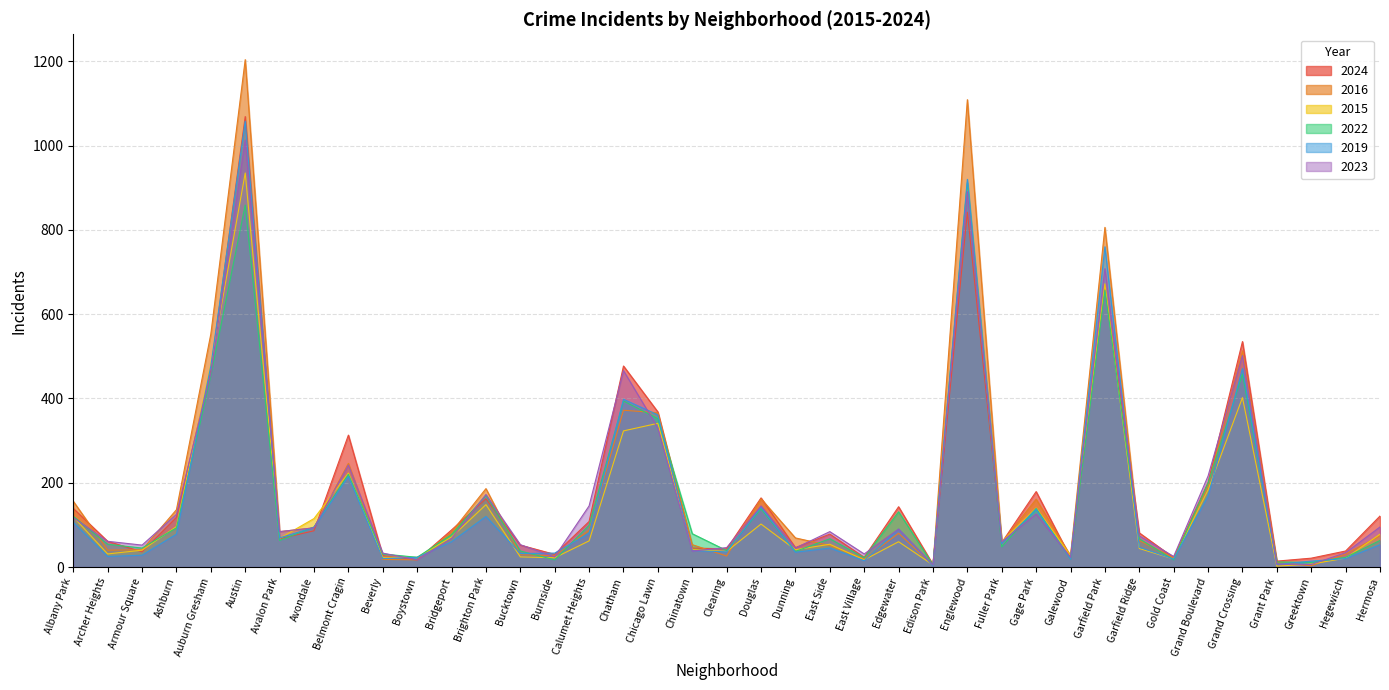

Count the number of data series in this chart.

6